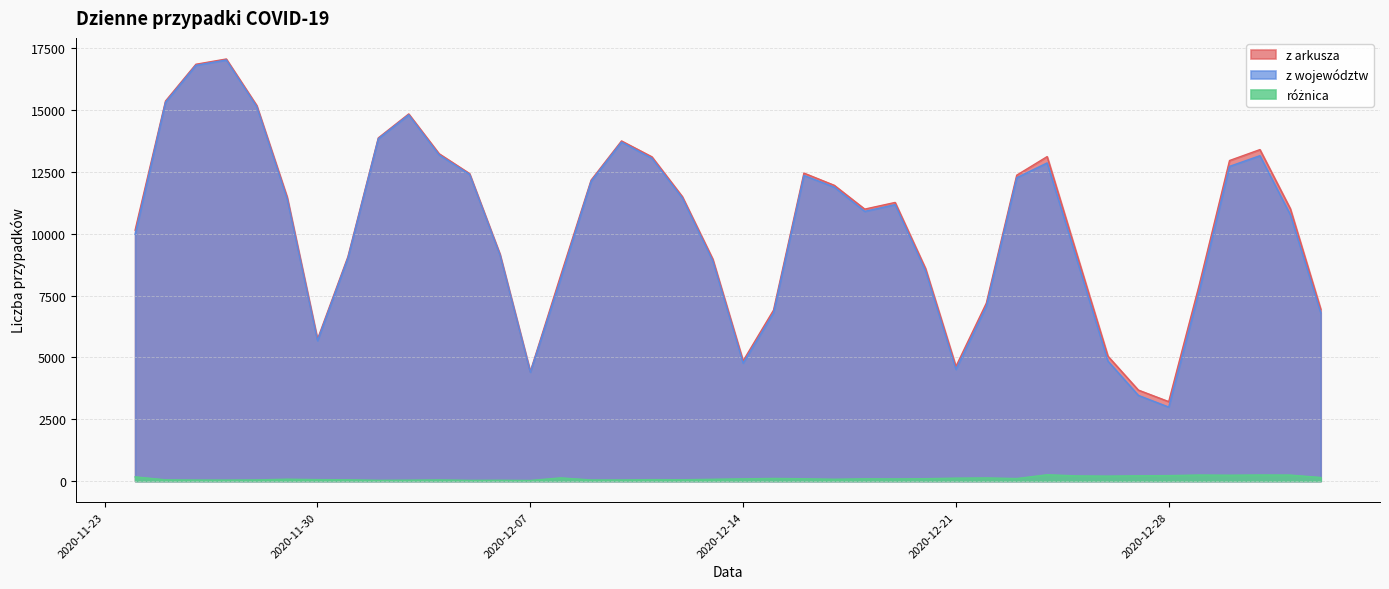

What is the label of the 7th point from the right?

2020-12-27